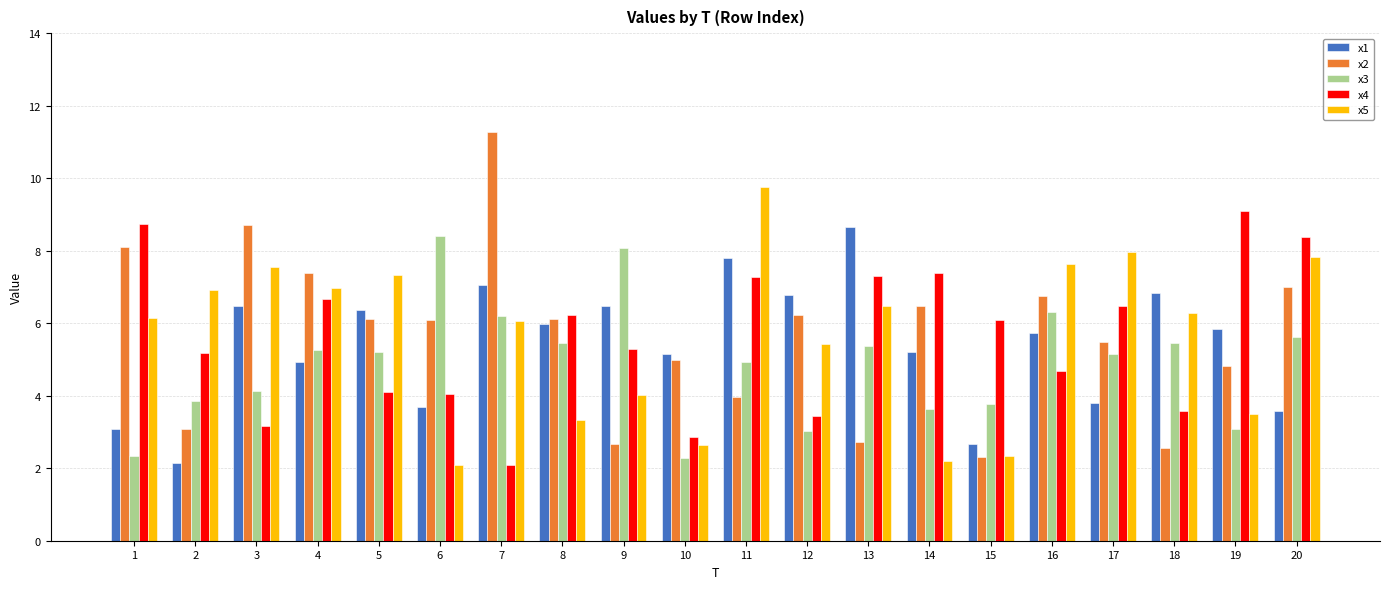

How many bars are there in each group?

5